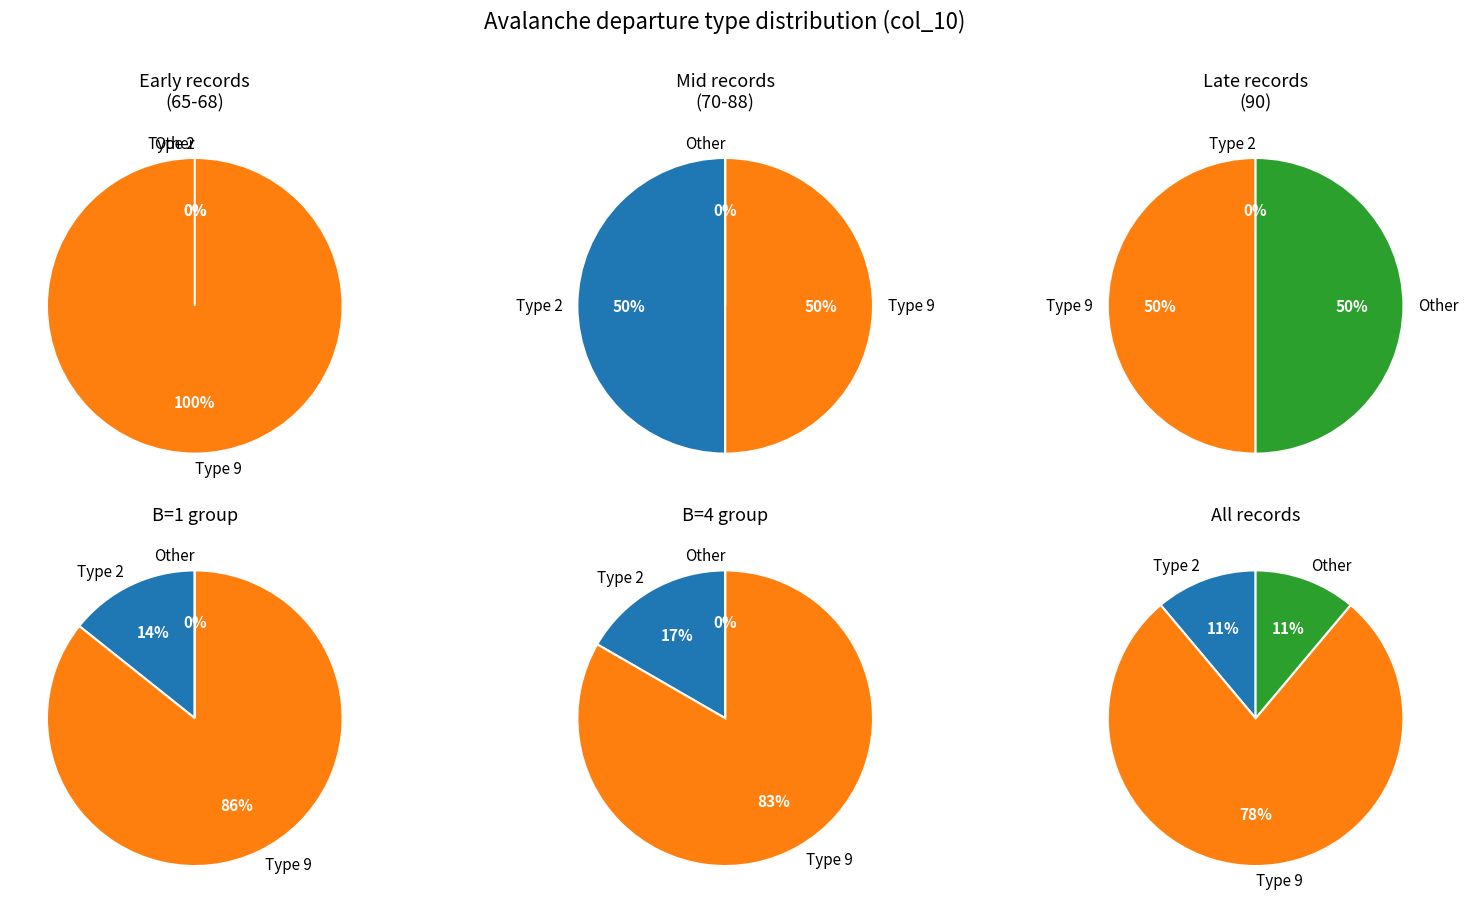

Count the number of slices in the pie.

2